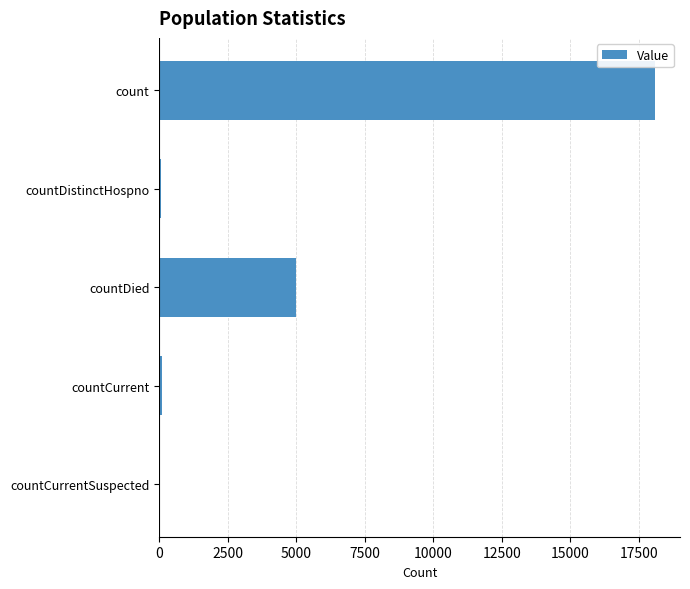

Between countDistinctHospno and countDied, which is larger?

countDied